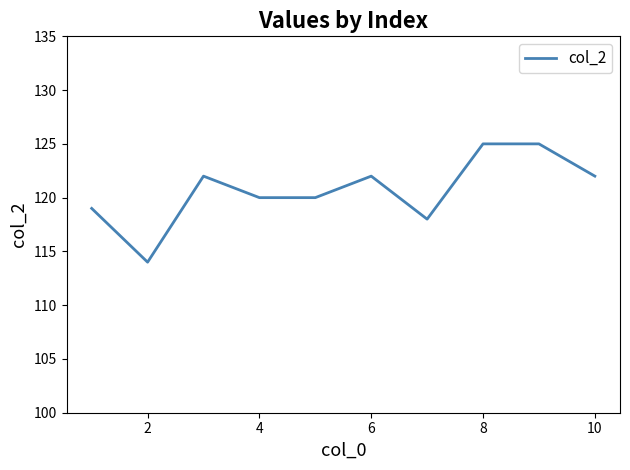

What is the smallest value displayed?

114